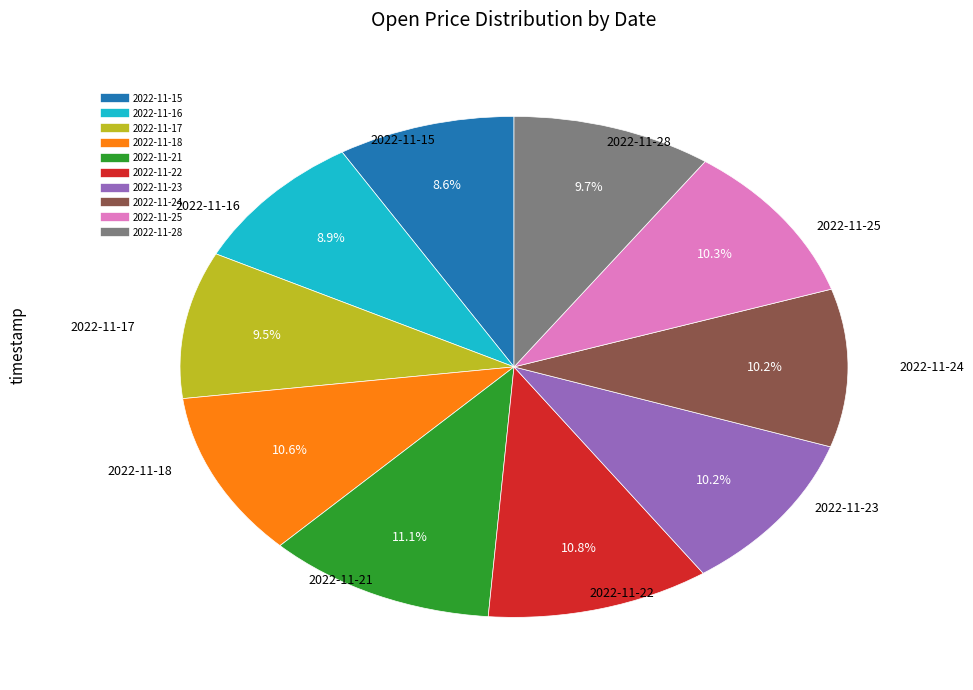

To the nearest percent, what is the average slice percentage?

10%